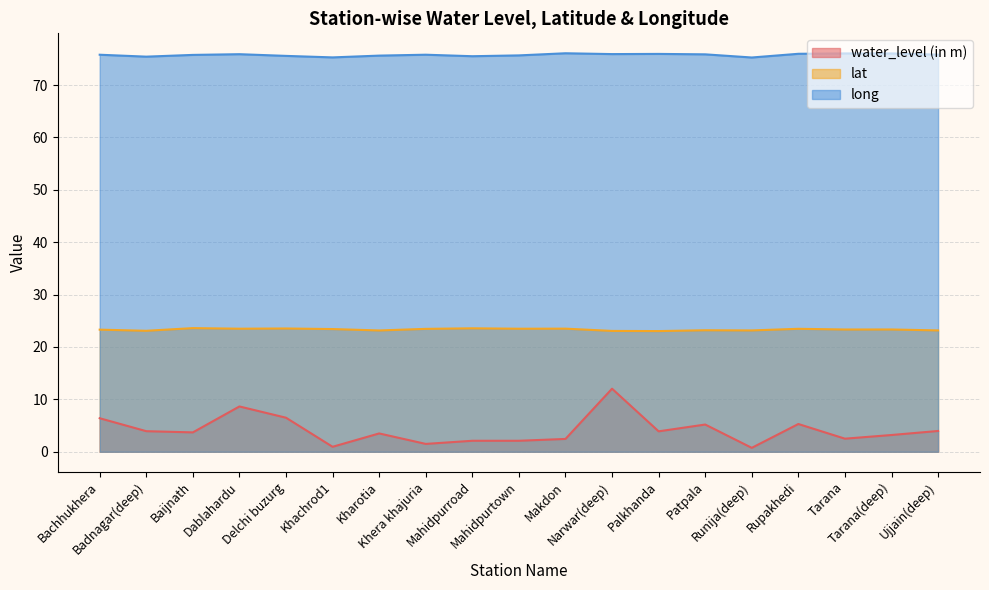

List the series in order of their overall mean, lowest first.

water_level (in m), lat, long